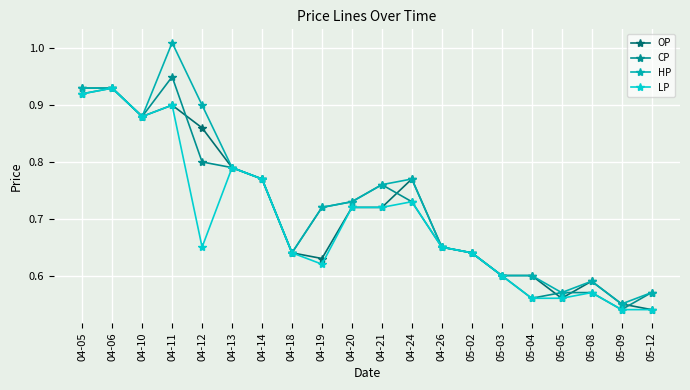

Which series has the widest spread of values?

HP